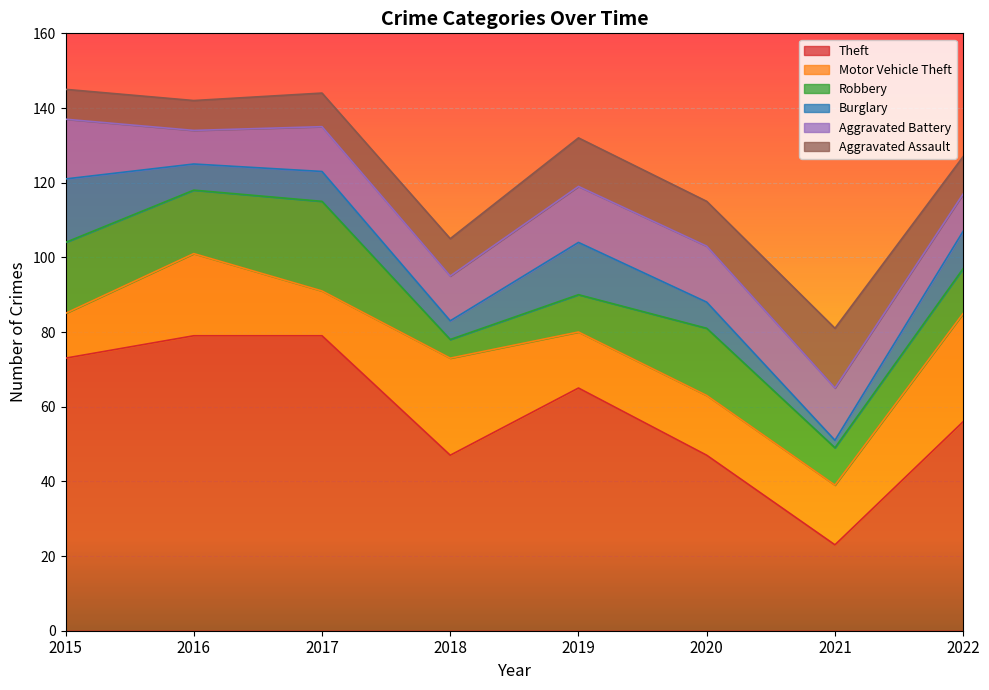

Which label corresponds to the largest value in the chart?

2016